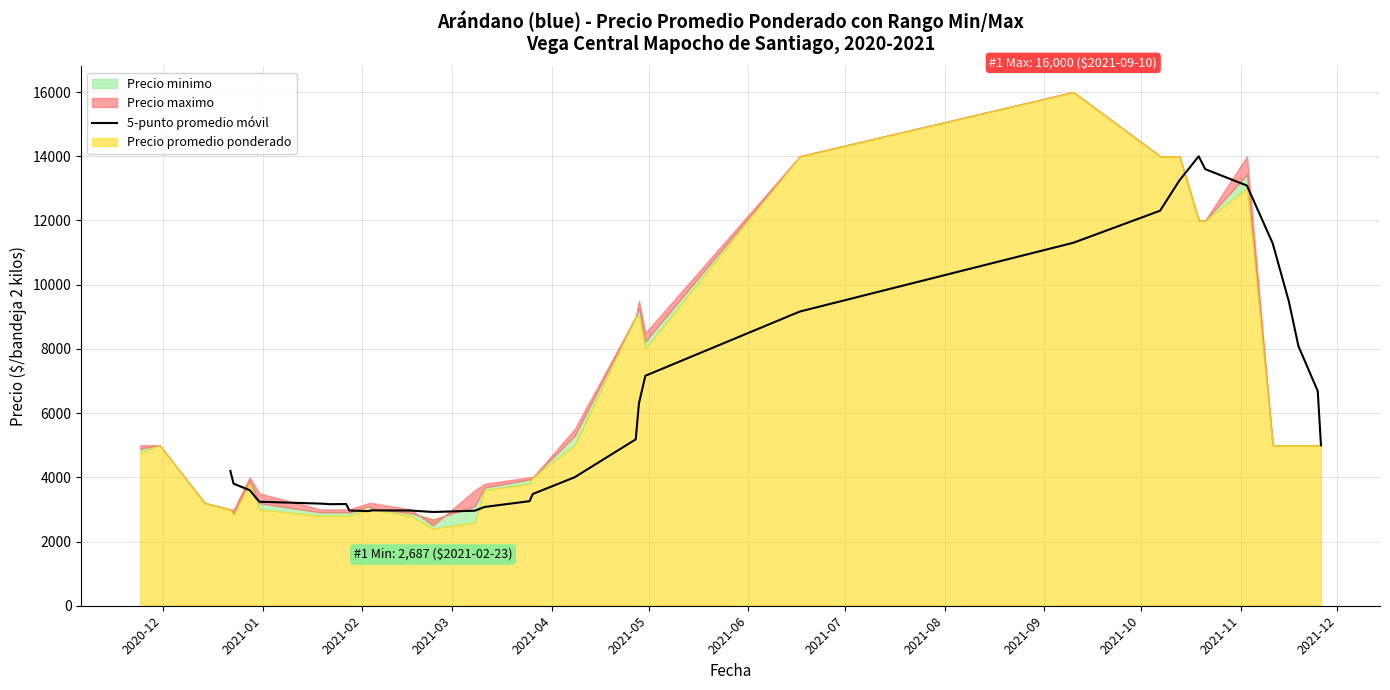

Count the number of categories in the chart.

32